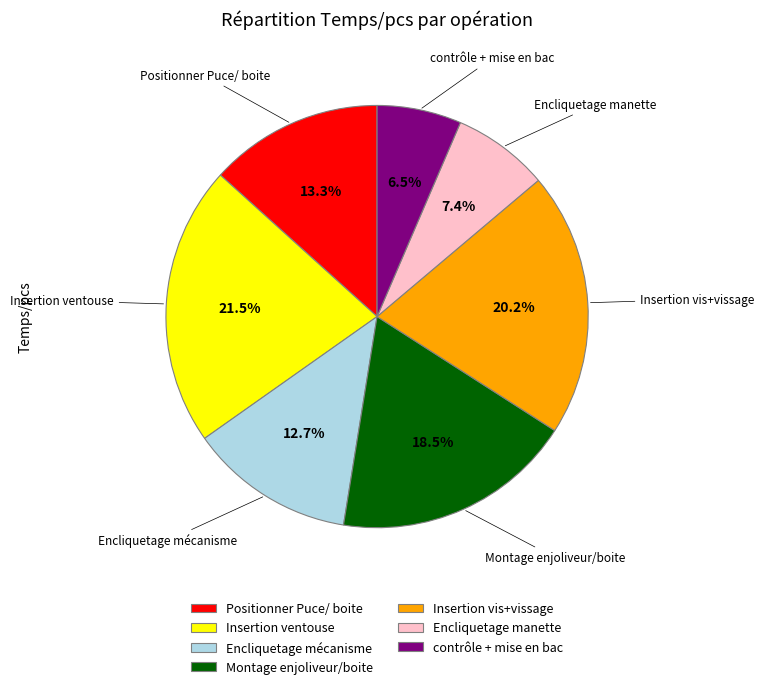

How many slices are in this pie chart?

7